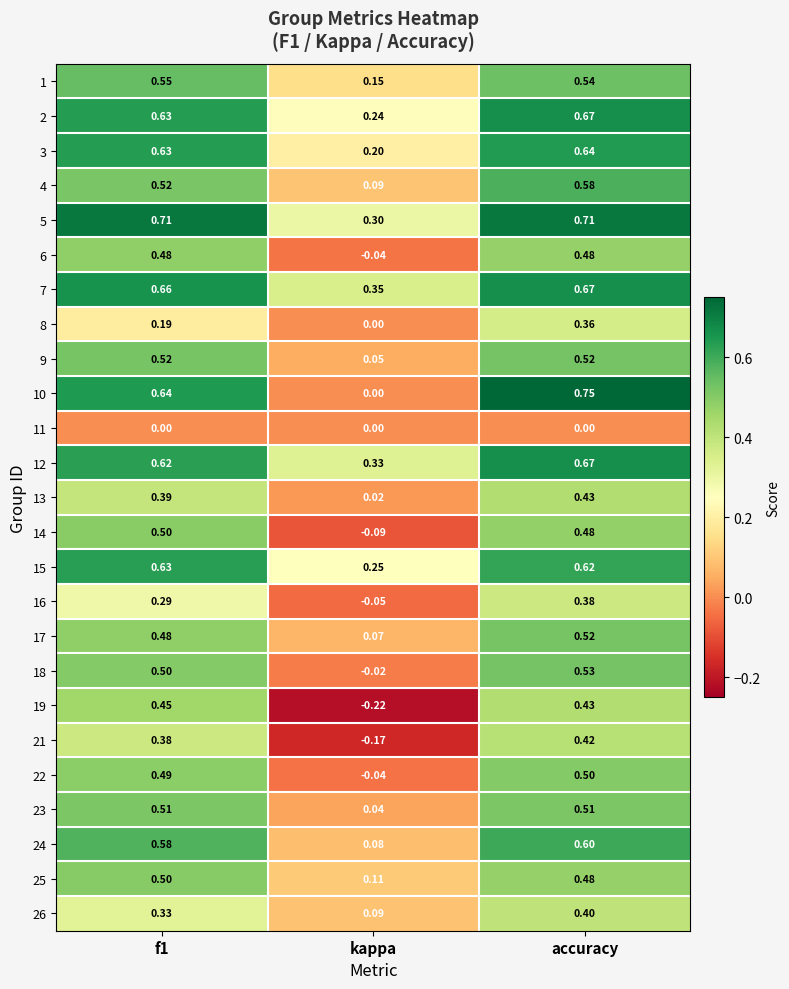

At which label is 18 closest to 0?

kappa